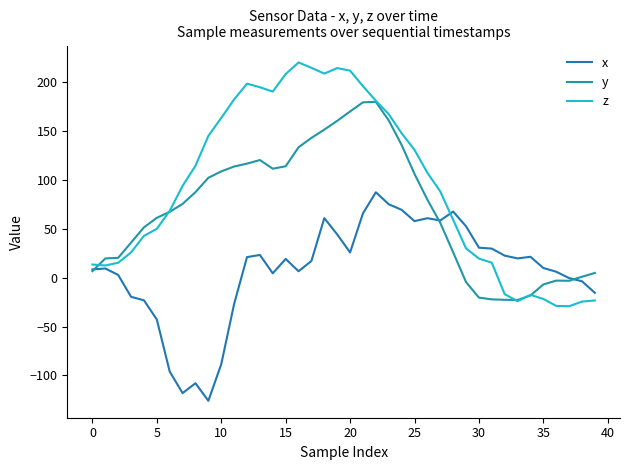

True or false: z has more than 0 points higher than both neighbors.

True